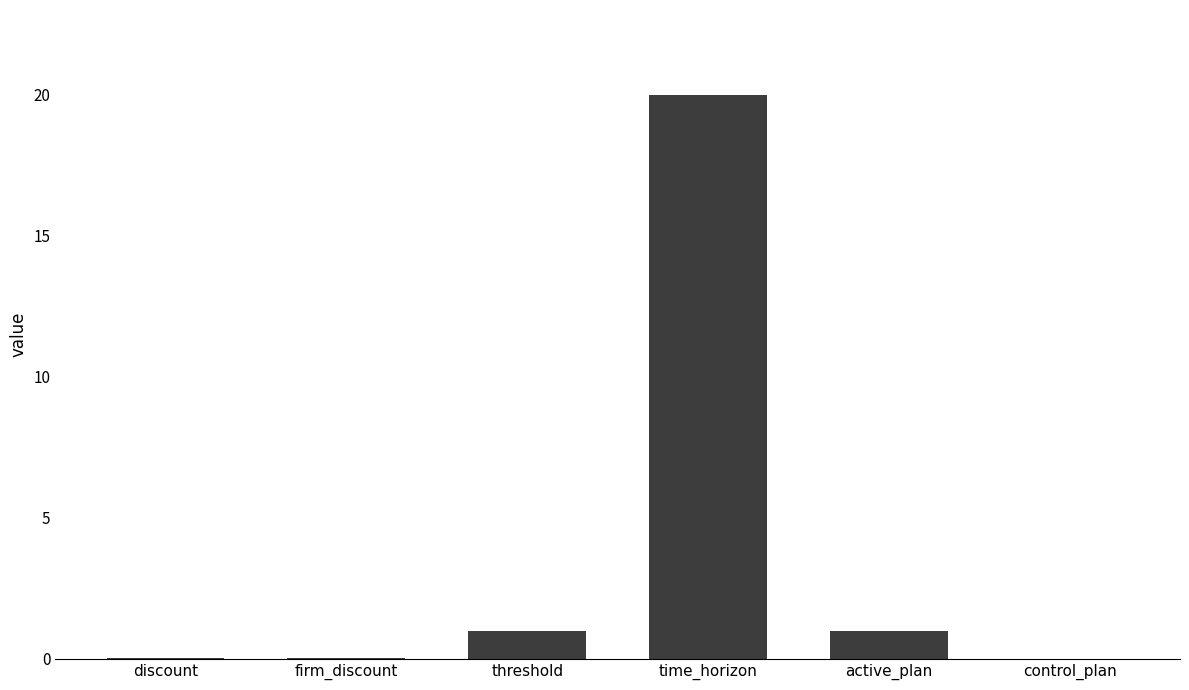

Are the bars horizontal?

No